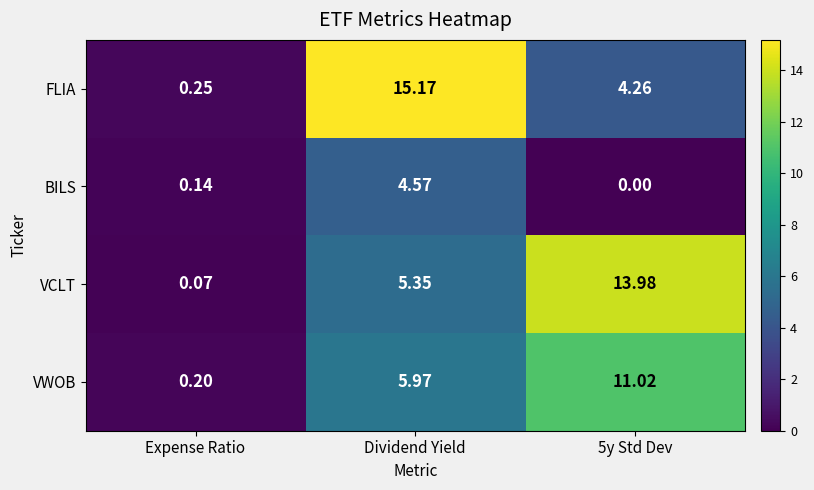

At Dividend Yield, list the series in order from largest to smallest.

FLIA, VWOB, VCLT, BILS